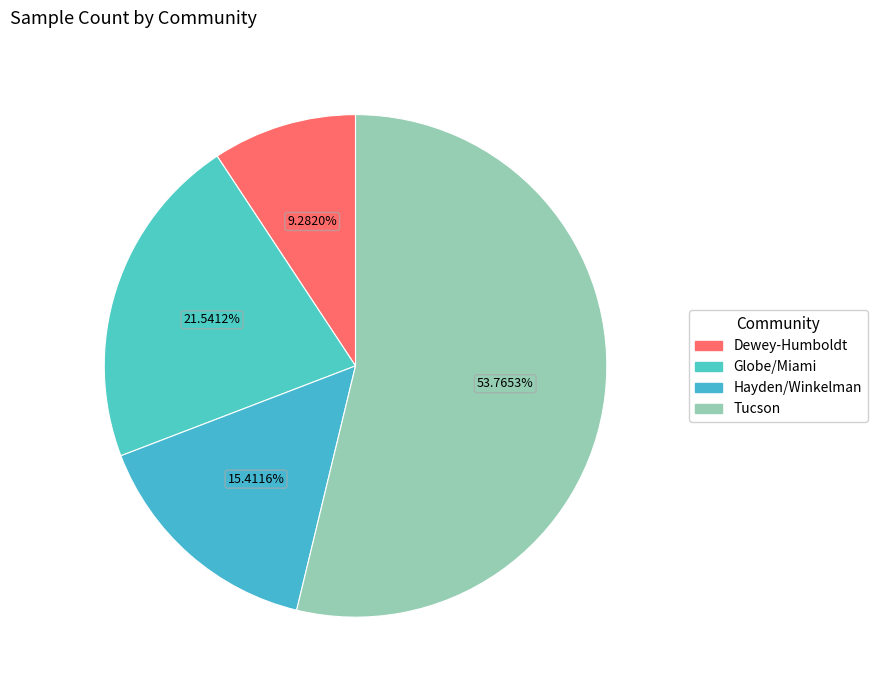

To the nearest percent, what is the combined percentage of Hayden/Winkelman and Globe/Miami?

37%